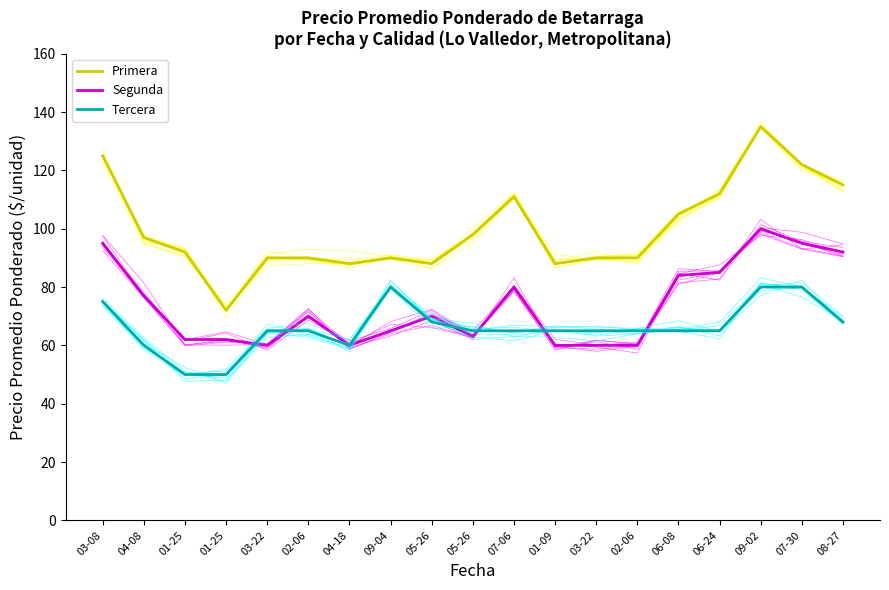

The Primera series shows 90 at 02-06. True or false?

True